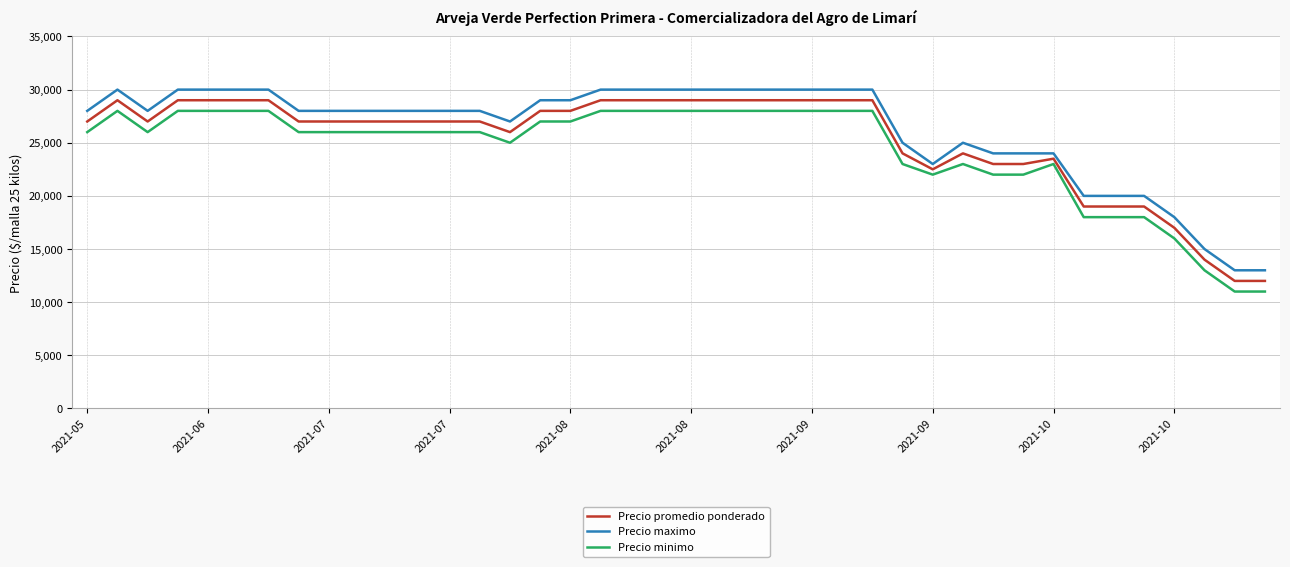

True or false: Precio promedio ponderado and Precio maximo cross at least once.

False